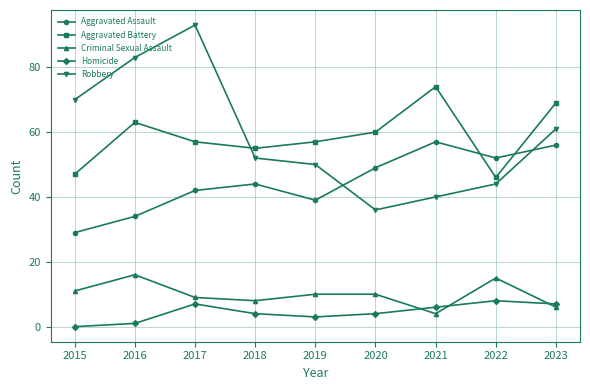

Reading left to right, extract all data points from this chart.

Aggravated Assault: 29	34	42	44	39	49	57	52	56
Aggravated Battery: 47	63	57	55	57	60	74	46	69
Criminal Sexual Assault: 11	16	9	8	10	10	4	15	6
Homicide: 0	1	7	4	3	4	6	8	7
Robbery: 70	83	93	52	50	36	40	44	61